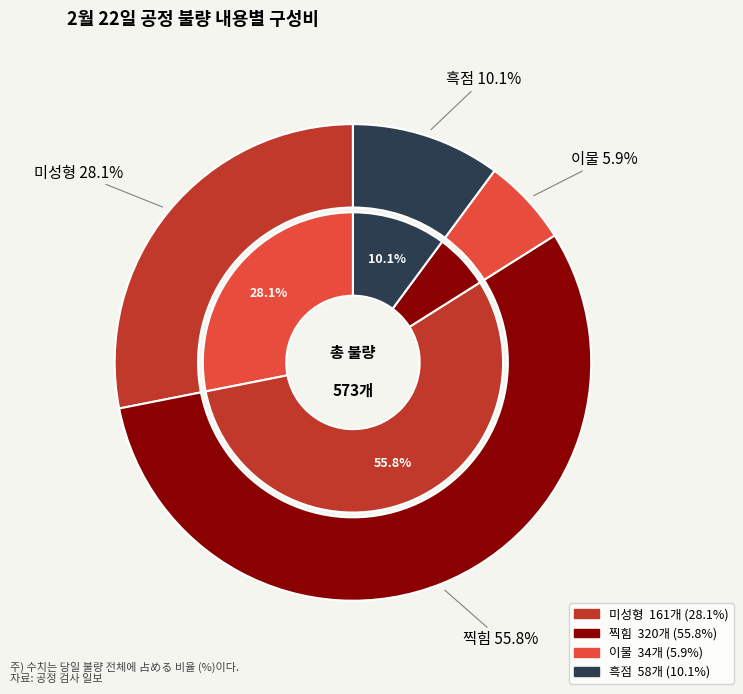

How many slices are in this pie chart?

4